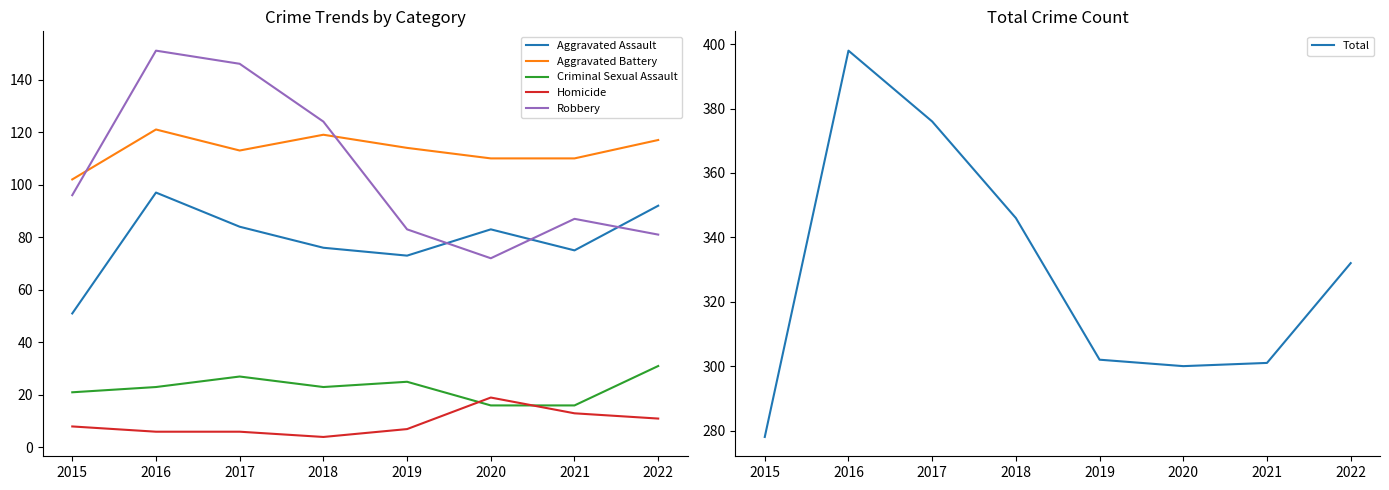

Which series has the largest range (max minus min)?

Total